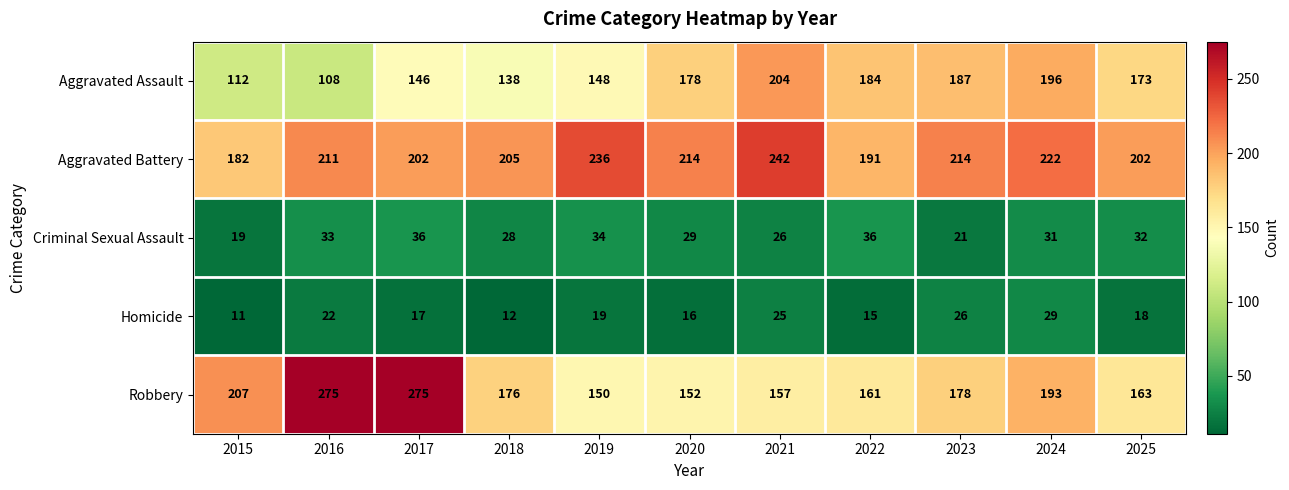

What is the difference between the maximum and second lowest values in the Aggravated Assault series?

92